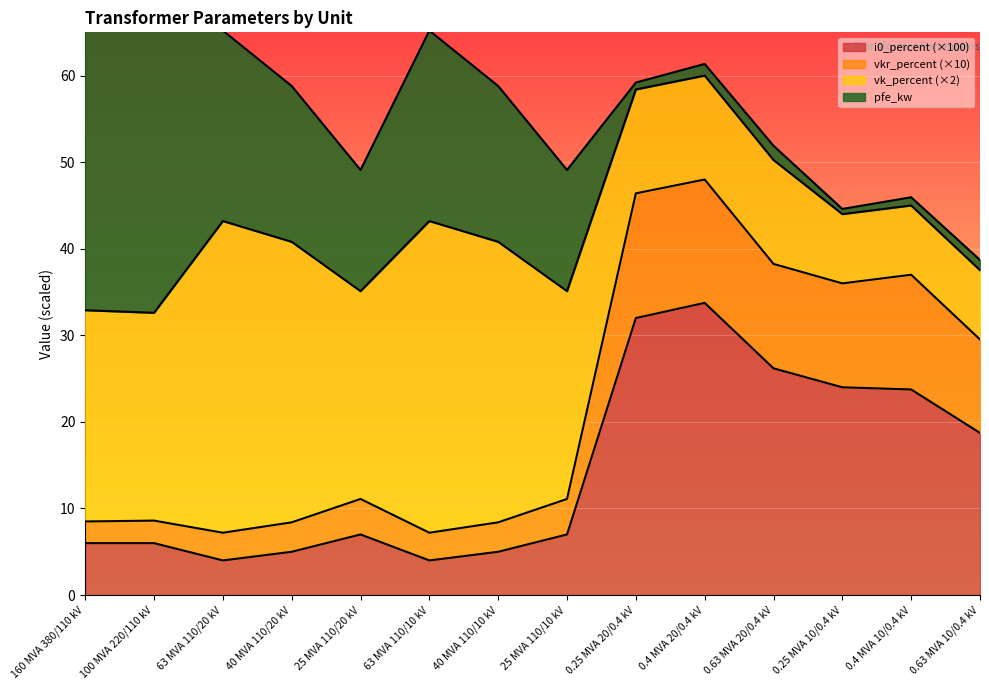

At which label is i0_percent (×100) closest to 18?

0.63 MVA 10/0.4 kV